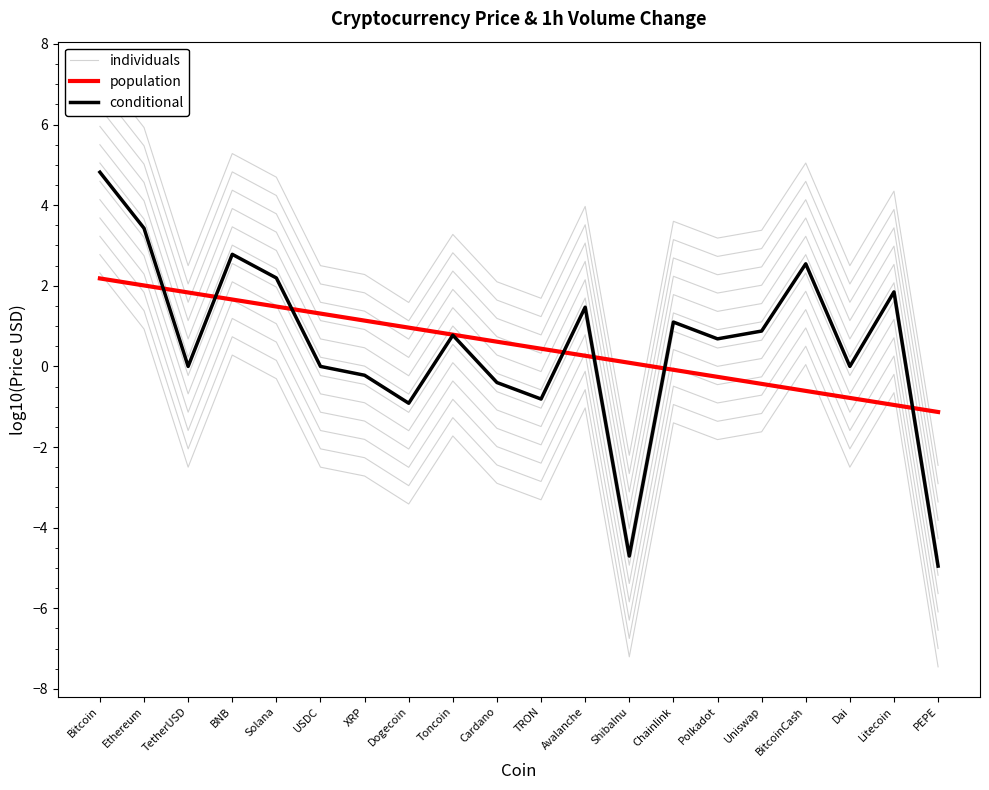

At which label does individuals first exceed -1?

Bitcoin